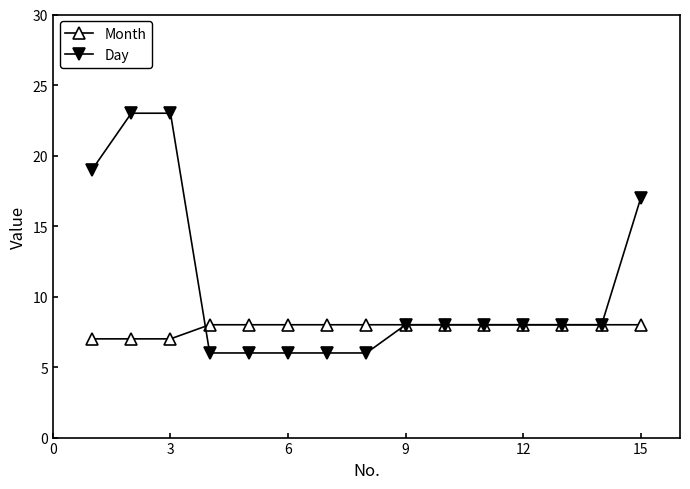

Which series has the largest total across all categories?

Day